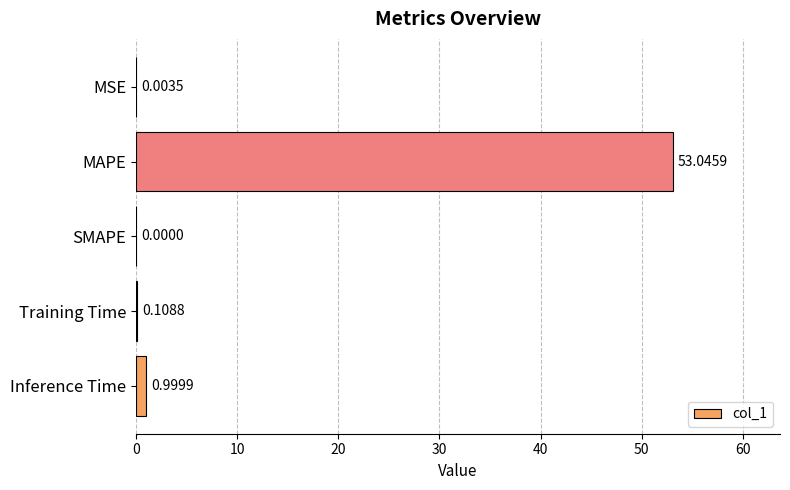

Between Inference Time and Training Time, which is larger?

Inference Time